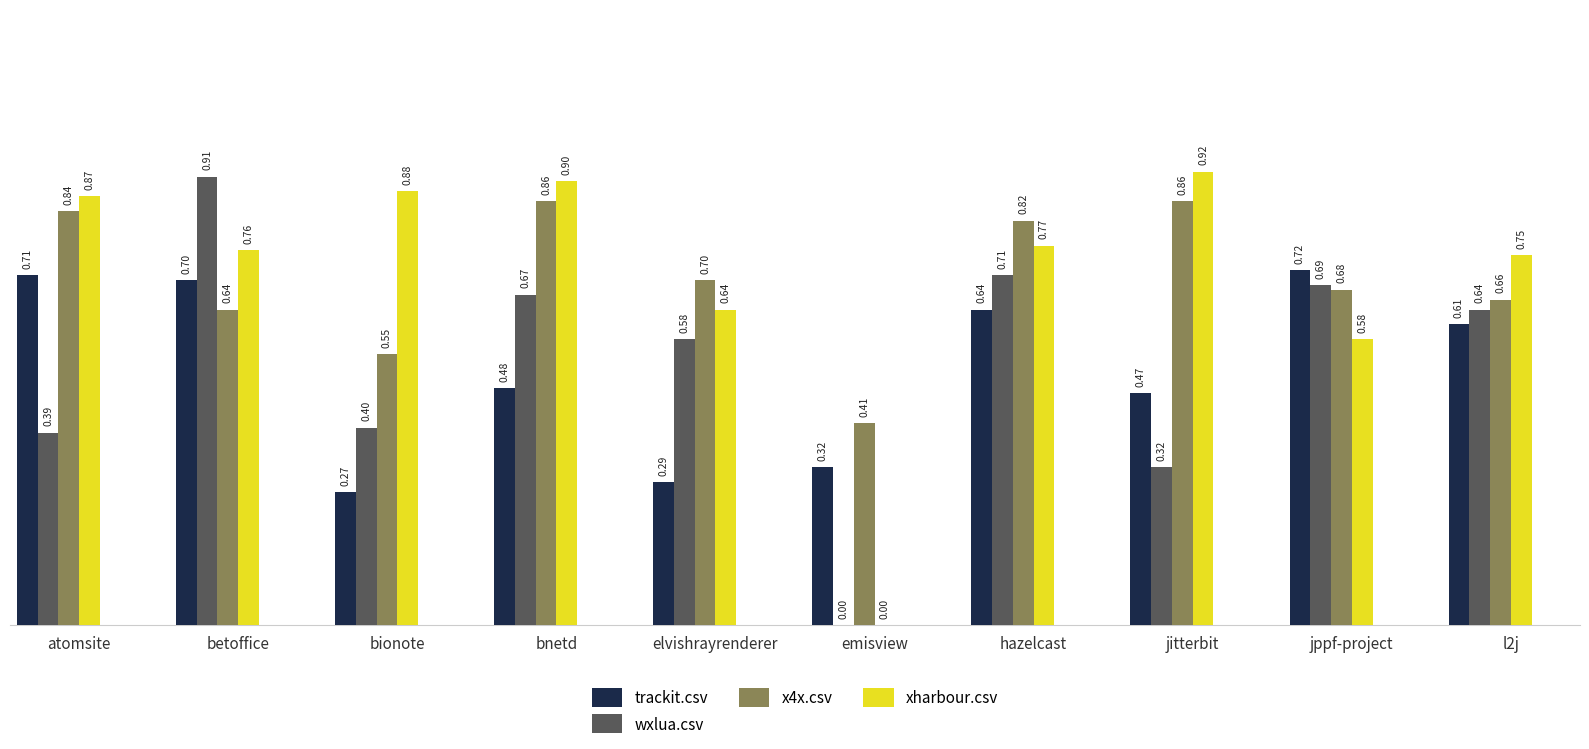

Which series changed the most between bnetd and emisview?

xharbour.csv